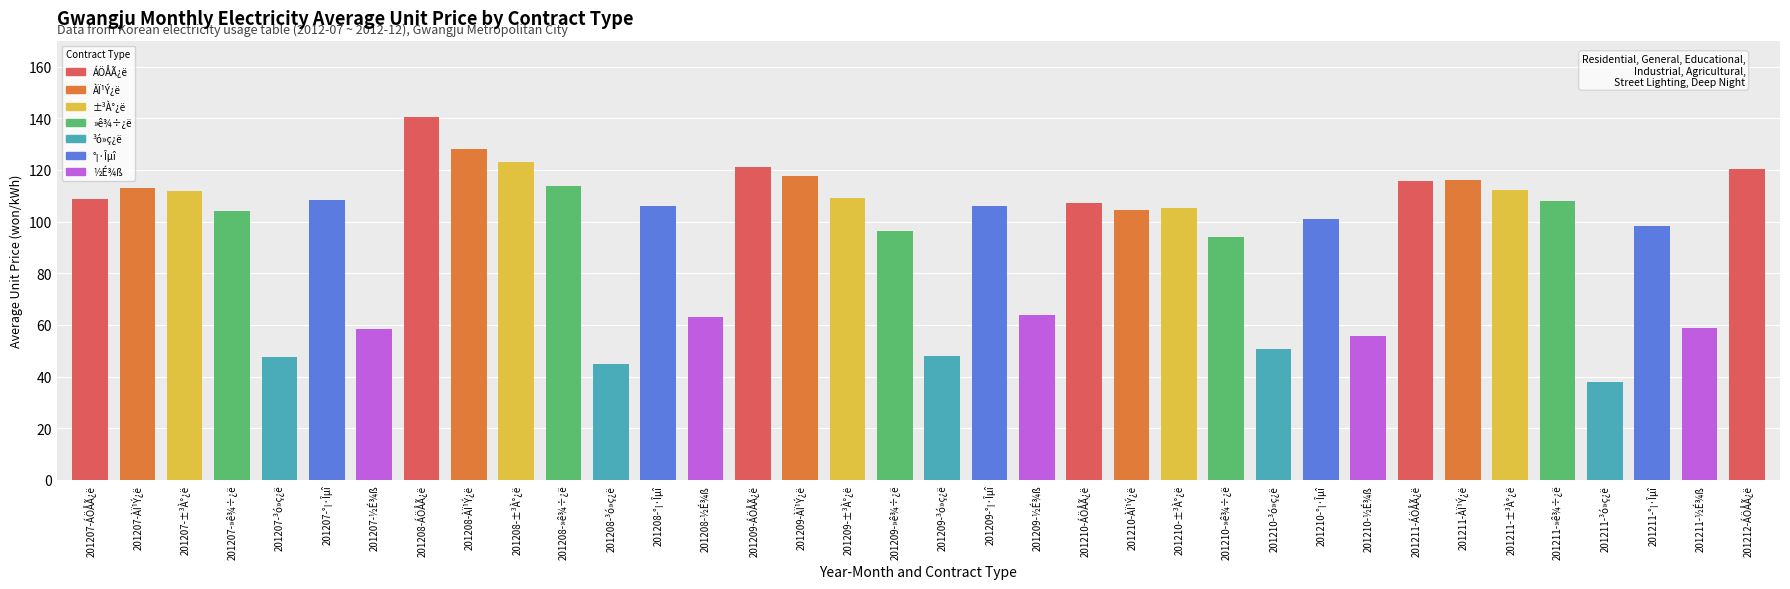

How many distinct data groups are displayed?

1